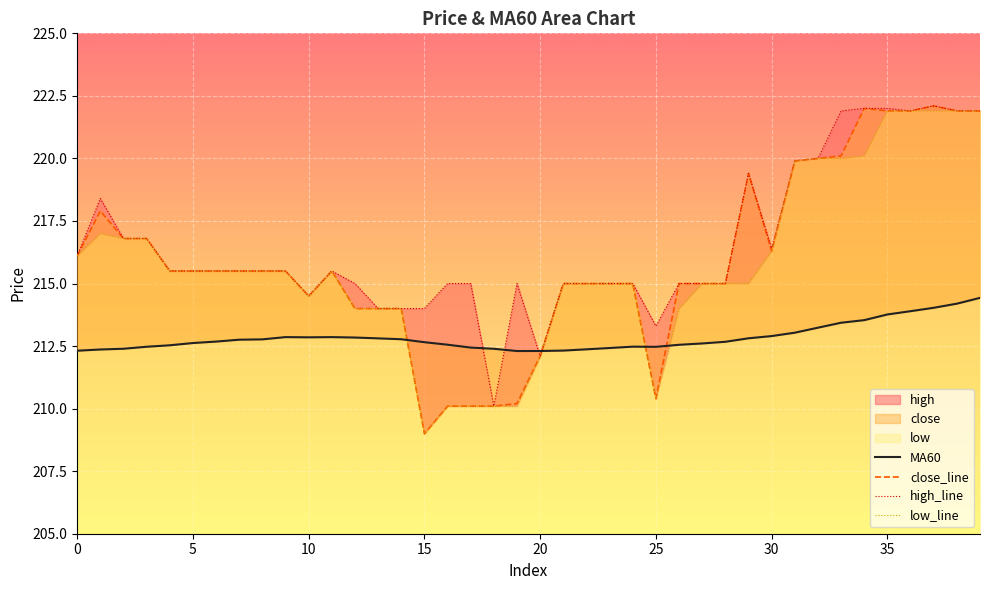

Where is the first local minimum for high_line?

10